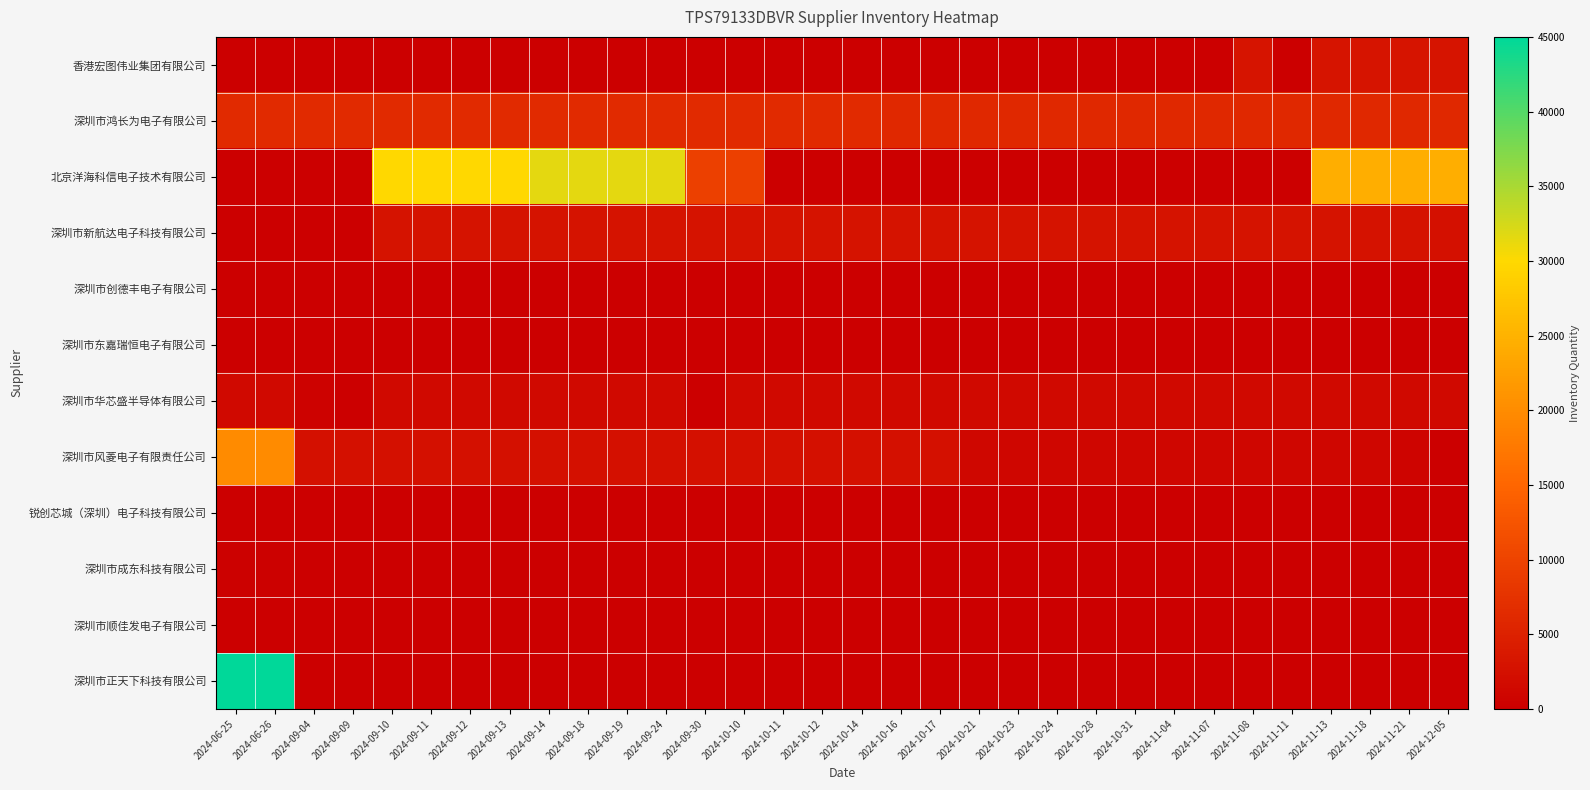

Reading left to right, what are all the values shown in this chart?

香港宏图伟业集团有限公司: 2024-06-25=0	2024-06-26=0	2024-09-04=0	2024-09-09=0	2024-09-10=0	2024-09-11=0	2024-09-12=0	2024-09-13=0	2024-09-14=0	2024-09-18=0	2024-09-19=0	2024-09-24=0	2024-09-30=0	2024-10-10=0	2024-10-11=0	2024-10-12=0	2024-10-14=0	2024-10-16=0	2024-10-17=0	2024-10-21=0	2024-10-23=0	2024-10-24=0	2024-10-28=0	2024-10-31=0	2024-11-04=0	2024-11-07=0	2024-11-08=3005	2024-11-11=0	2024-11-13=3005	2024-11-18=3005	2024-11-21=3005	2024-12-05=3005
深圳市鸿长为电子有限公司: 2024-06-25=6302	2024-06-26=6302	2024-09-04=6302	2024-09-09=6302	2024-09-10=6302	2024-09-11=6302	2024-09-12=6302	2024-09-13=6302	2024-09-14=6302	2024-09-18=6302	2024-09-19=6302	2024-09-24=6302	2024-09-30=6302	2024-10-10=6302	2024-10-11=6302	2024-10-12=6302	2024-10-14=6302	2024-10-16=6152	2024-10-17=6152	2024-10-21=6152	2024-10-23=6152	2024-10-24=6152	2024-10-28=6152	2024-10-31=6152	2024-11-04=6152	2024-11-07=6152	2024-11-08=6152	2024-11-11=6152	2024-11-13=6152	2024-11-18=6152	2024-11-21=6152	2024-12-05=6152
北京洋海科信电子技术有限公司: 2024-06-25=0	2024-06-26=0	2024-09-04=0	2024-09-09=0	2024-09-10=30000	2024-09-11=30000	2024-09-12=30000	2024-09-13=30000	2024-09-14=31607	2024-09-18=31607	2024-09-19=31607	2024-09-24=31607	2024-09-30=9650	2024-10-10=9650	2024-10-11=0	2024-10-12=0	2024-10-14=0	2024-10-16=0	2024-10-17=0	2024-10-21=0	2024-10-23=0	2024-10-24=0	2024-10-28=0	2024-10-31=0	2024-11-04=0	2024-11-07=0	2024-11-08=0	2024-11-11=0	2024-11-13=24520	2024-11-18=24520	2024-11-21=24520	2024-12-05=24520
深圳市新航达电子科技有限公司: 2024-06-25=0	2024-06-26=0	2024-09-04=0	2024-09-09=0	2024-09-10=2856	2024-09-11=2856	2024-09-12=2856	2024-09-13=2856	2024-09-14=2856	2024-09-18=2856	2024-09-19=2856	2024-09-24=2856	2024-09-30=2856	2024-10-10=2856	2024-10-11=2856	2024-10-12=2856	2024-10-14=2856	2024-10-16=2856	2024-10-17=2856	2024-10-21=2856	2024-10-23=2856	2024-10-24=2856	2024-10-28=2856	2024-10-31=2856	2024-11-04=2856	2024-11-07=2856	2024-11-08=2856	2024-11-11=2856	2024-11-13=2856	2024-11-18=2740	2024-11-21=2707	2024-12-05=2597
深圳市创德丰电子有限公司: 2024-06-25=4	2024-06-26=4	2024-09-04=4	2024-09-09=4	2024-09-10=4	2024-09-11=4	2024-09-12=4	2024-09-13=8	2024-09-14=4	2024-09-18=4	2024-09-19=4	2024-09-24=4	2024-09-30=4	2024-10-10=4	2024-10-11=4	2024-10-12=4	2024-10-14=4	2024-10-16=4	2024-10-17=4	2024-10-21=4	2024-10-23=8	2024-10-24=4	2024-10-28=4	2024-10-31=4	2024-11-04=4	2024-11-07=4	2024-11-08=4	2024-11-11=4	2024-11-13=8	2024-11-18=4	2024-11-21=4	2024-12-05=4
深圳市东嘉瑞恒电子有限公司: 2024-06-25=27	2024-06-26=27	2024-09-04=23	2024-09-09=23	2024-09-10=23	2024-09-11=23	2024-09-12=23	2024-09-13=23	2024-09-14=23	2024-09-18=23	2024-09-19=23	2024-09-24=23	2024-09-30=23	2024-10-10=23	2024-10-11=23	2024-10-12=23	2024-10-14=23	2024-10-16=23	2024-10-17=23	2024-10-21=23	2024-10-23=23	2024-10-24=23	2024-10-28=23	2024-10-31=23	2024-11-04=23	2024-11-07=23	2024-11-08=23	2024-11-11=23	2024-11-13=23	2024-11-18=23	2024-11-21=23	2024-12-05=23
深圳市华芯盛半导体有限公司: 2024-06-25=1522	2024-06-26=1522	2024-09-04=500	2024-09-09=0	2024-09-10=1522	2024-09-11=1522	2024-09-12=1522	2024-09-13=1522	2024-09-14=1522	2024-09-18=1522	2024-09-19=1522	2024-09-24=1522	2024-09-30=0	2024-10-10=1522	2024-10-11=1522	2024-10-12=1522	2024-10-14=1522	2024-10-16=1522	2024-10-17=1522	2024-10-21=1522	2024-10-23=1522	2024-10-24=1522	2024-10-28=1522	2024-10-31=1522	2024-11-04=1522	2024-11-07=1522	2024-11-08=1522	2024-11-11=1522	2024-11-13=1522	2024-11-18=1522	2024-11-21=1522	2024-12-05=1522
深圳市风菱电子有限责任公司: 2024-06-25=20000	2024-06-26=20000	2024-09-04=2575	2024-09-09=2575	2024-09-10=2575	2024-09-11=2575	2024-09-12=2575	2024-09-13=2575	2024-09-14=2575	2024-09-18=2575	2024-09-19=2575	2024-09-24=2575	2024-09-30=2575	2024-10-10=2575	2024-10-11=2575	2024-10-12=2575	2024-10-14=2575	2024-10-16=2575	2024-10-17=2525	2024-10-21=1125	2024-10-23=1025	2024-10-24=1025	2024-10-28=1025	2024-10-31=1025	2024-11-04=1025	2024-11-07=1025	2024-11-08=1025	2024-11-11=1025	2024-11-13=1025	2024-11-18=1025	2024-11-21=835	2024-12-05=0
锐创芯城（深圳）电子科技有限公司: 2024-06-25=50	2024-06-26=50	2024-09-04=50	2024-09-09=50	2024-09-10=50	2024-09-11=50	2024-09-12=50	2024-09-13=50	2024-09-14=50	2024-09-18=50	2024-09-19=50	2024-09-24=50	2024-09-30=50	2024-10-10=50	2024-10-11=50	2024-10-12=50	2024-10-14=50	2024-10-16=50	2024-10-17=50	2024-10-21=50	2024-10-23=50	2024-10-24=50	2024-10-28=50	2024-10-31=50	2024-11-04=50	2024-11-07=50	2024-11-08=50	2024-11-11=50	2024-11-13=50	2024-11-18=50	2024-11-21=50	2024-12-05=0
深圳市成东科技有限公司: 2024-06-25=271	2024-06-26=271	2024-09-04=8	2024-09-09=8	2024-09-10=8	2024-09-11=8	2024-09-12=8	2024-09-13=8	2024-09-14=8	2024-09-18=8	2024-09-19=8	2024-09-24=8	2024-09-30=0	2024-10-10=0	2024-10-11=0	2024-10-12=0	2024-10-14=0	2024-10-16=0	2024-10-17=0	2024-10-21=0	2024-10-23=0	2024-10-24=0	2024-10-28=0	2024-10-31=0	2024-11-04=0	2024-11-07=0	2024-11-08=0	2024-11-11=0	2024-11-13=0	2024-11-18=0	2024-11-21=0	2024-12-05=0
深圳市顺佳发电子有限公司: 2024-06-25=123	2024-06-26=123	2024-09-04=0	2024-09-09=0	2024-09-10=0	2024-09-11=0	2024-09-12=0	2024-09-13=0	2024-09-14=0	2024-09-18=0	2024-09-19=0	2024-09-24=0	2024-09-30=0	2024-10-10=0	2024-10-11=0	2024-10-12=0	2024-10-14=0	2024-10-16=0	2024-10-17=0	2024-10-21=0	2024-10-23=0	2024-10-24=0	2024-10-28=0	2024-10-31=0	2024-11-04=0	2024-11-07=0	2024-11-08=0	2024-11-11=0	2024-11-13=0	2024-11-18=0	2024-11-21=0	2024-12-05=0
深圳市正天下科技有限公司: 2024-06-25=45000	2024-06-26=45000	2024-09-04=0	2024-09-09=0	2024-09-10=0	2024-09-11=0	2024-09-12=0	2024-09-13=0	2024-09-14=0	2024-09-18=0	2024-09-19=0	2024-09-24=0	2024-09-30=0	2024-10-10=0	2024-10-11=0	2024-10-12=0	2024-10-14=0	2024-10-16=0	2024-10-17=0	2024-10-21=0	2024-10-23=0	2024-10-24=0	2024-10-28=0	2024-10-31=0	2024-11-04=0	2024-11-07=0	2024-11-08=0	2024-11-11=0	2024-11-13=0	2024-11-18=0	2024-11-21=0	2024-12-05=0